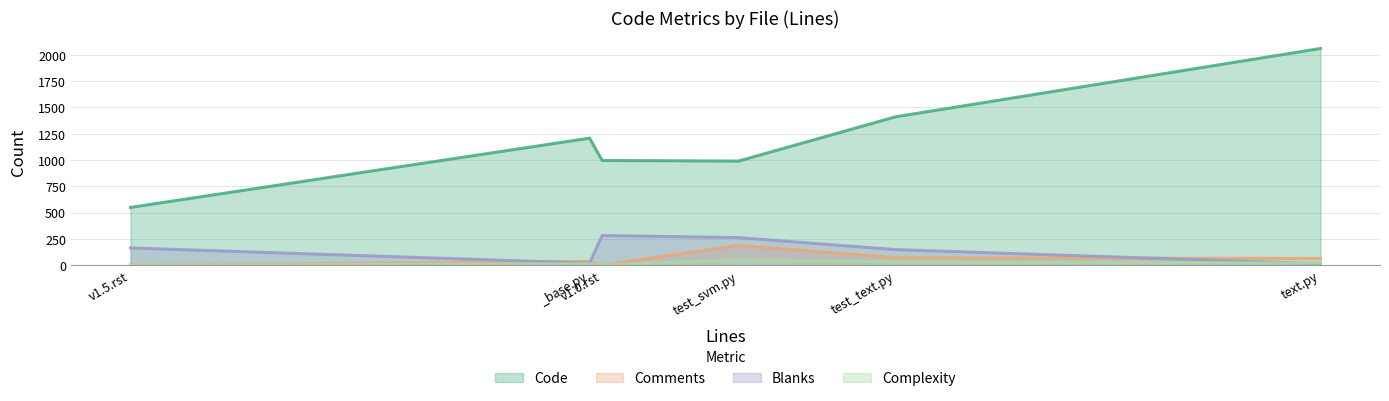

List the series in order of their peak value, highest first.

Code, Blanks, Comments, Complexity